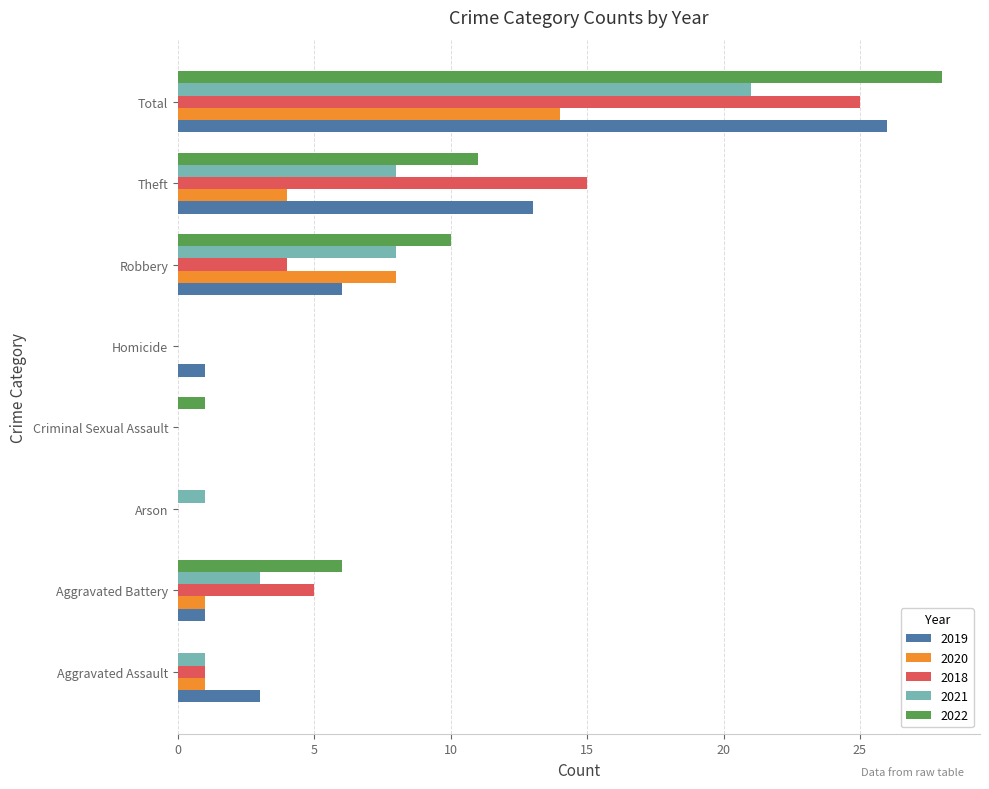

Is the value of 2022 at Theft greater than the value of 2020 at Total?

No